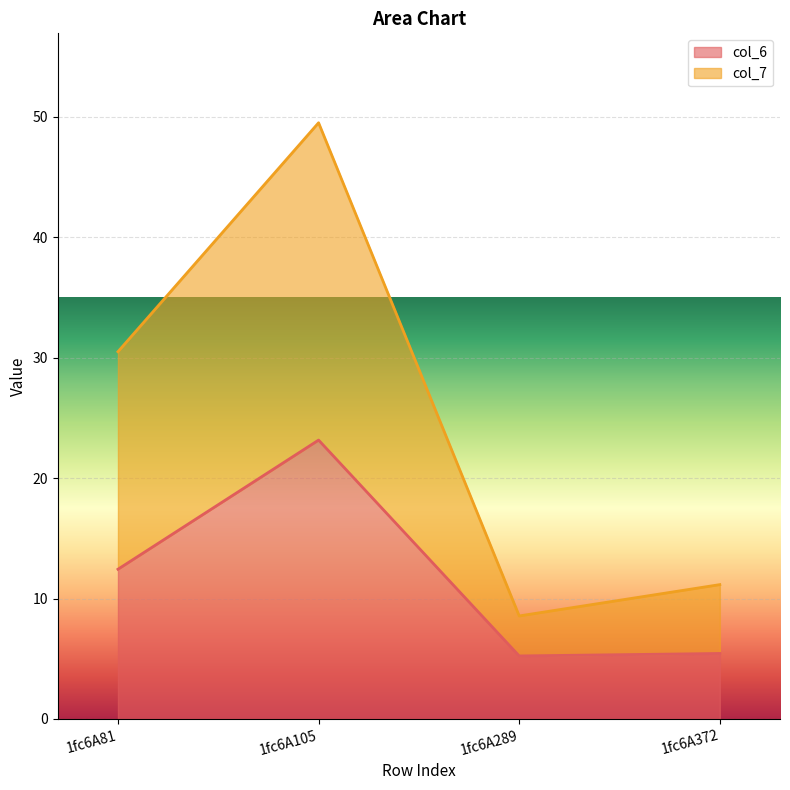

Read the col_7 value at 1fc6A289.

8.6